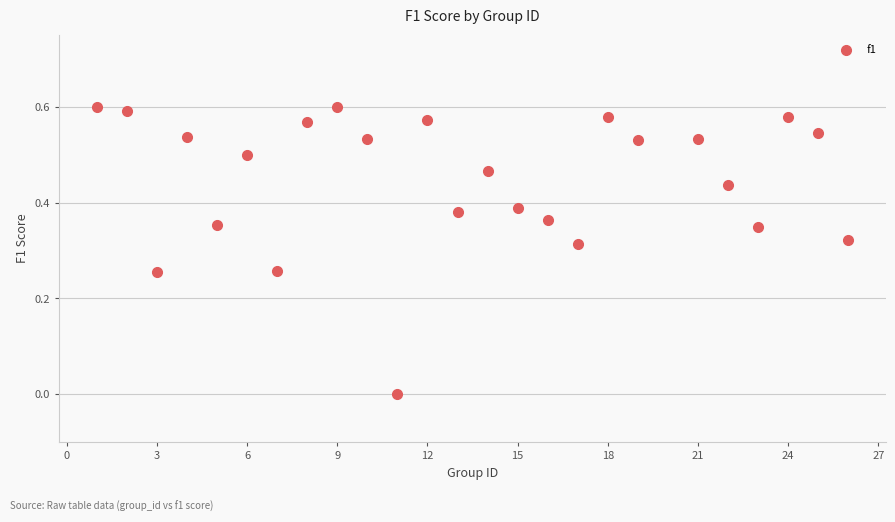

What is the range of X values (max minus min)?

25.0